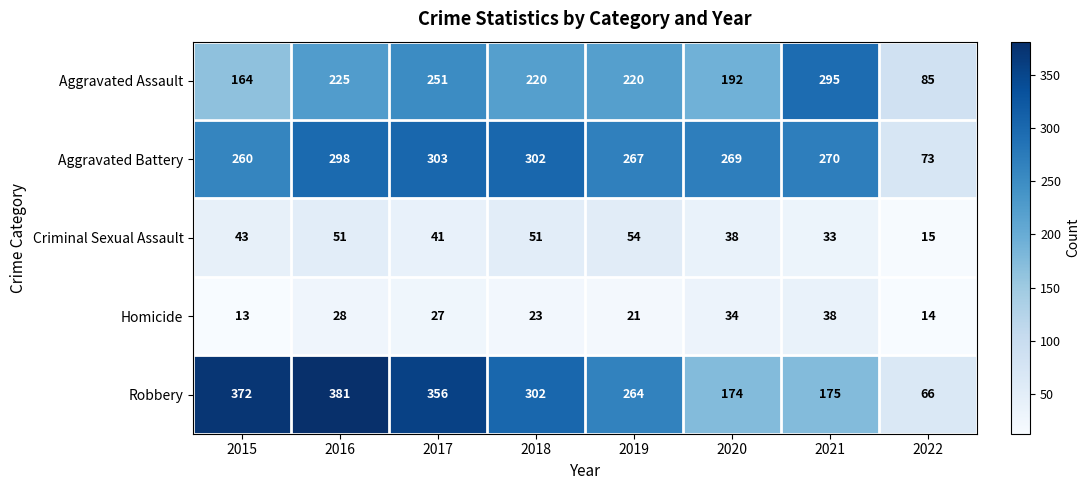

What is the spread (max minus min) of values at 2015?

359